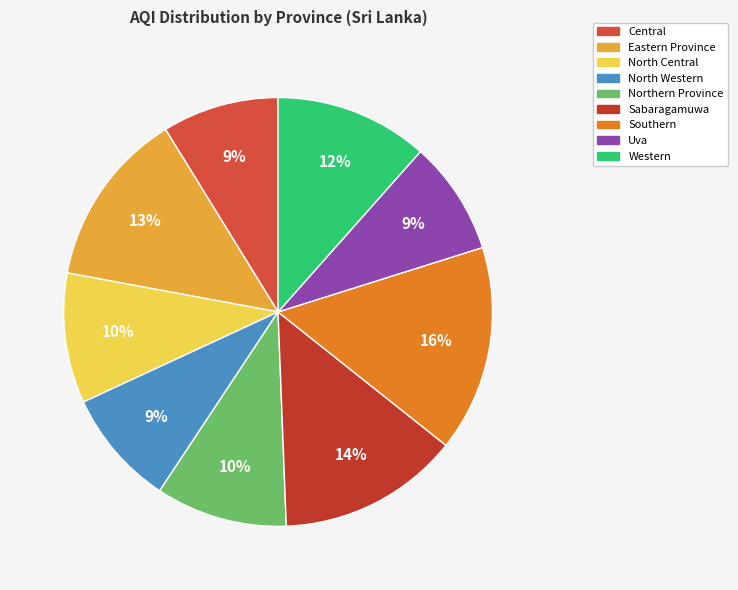

What is the total percentage of Central and North Central?

18.6%